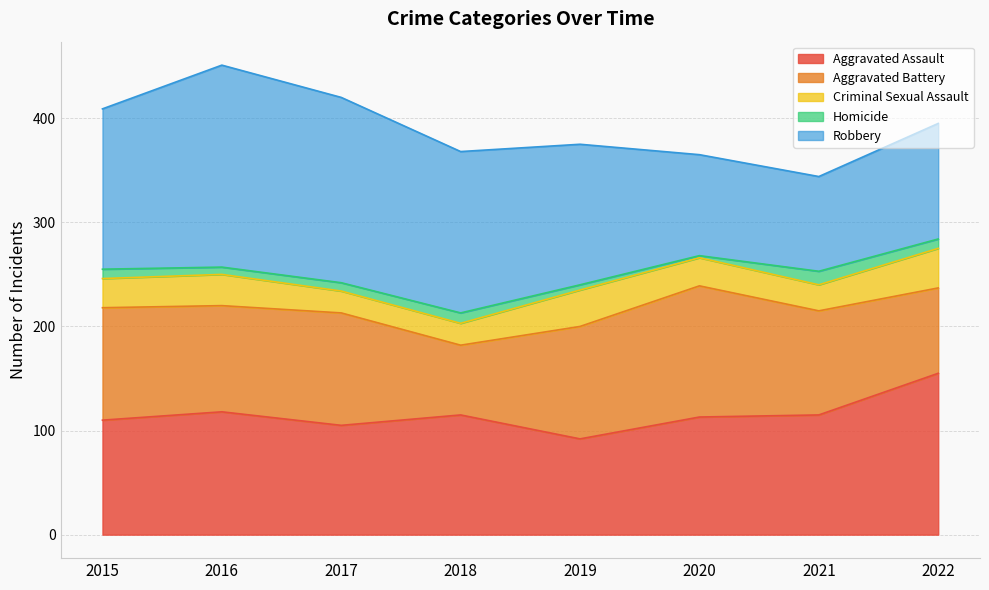

What is the difference between the second highest and second lowest values in the Aggravated Battery series?

26